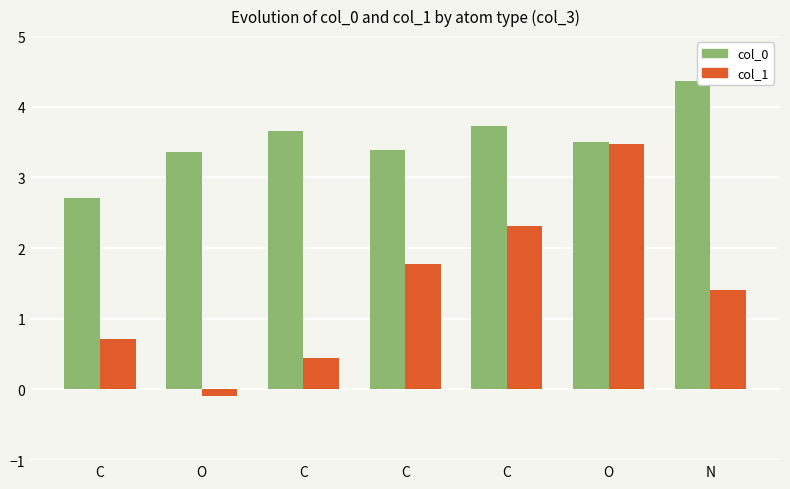

Which series has the largest total across all categories?

col_0